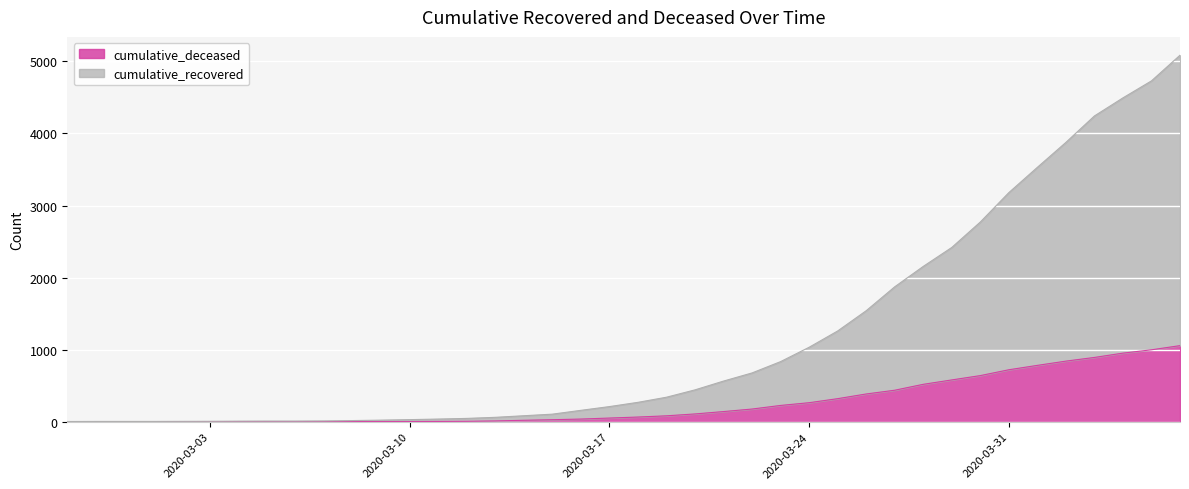

What is the total value across all series at 2020-03-07?

12